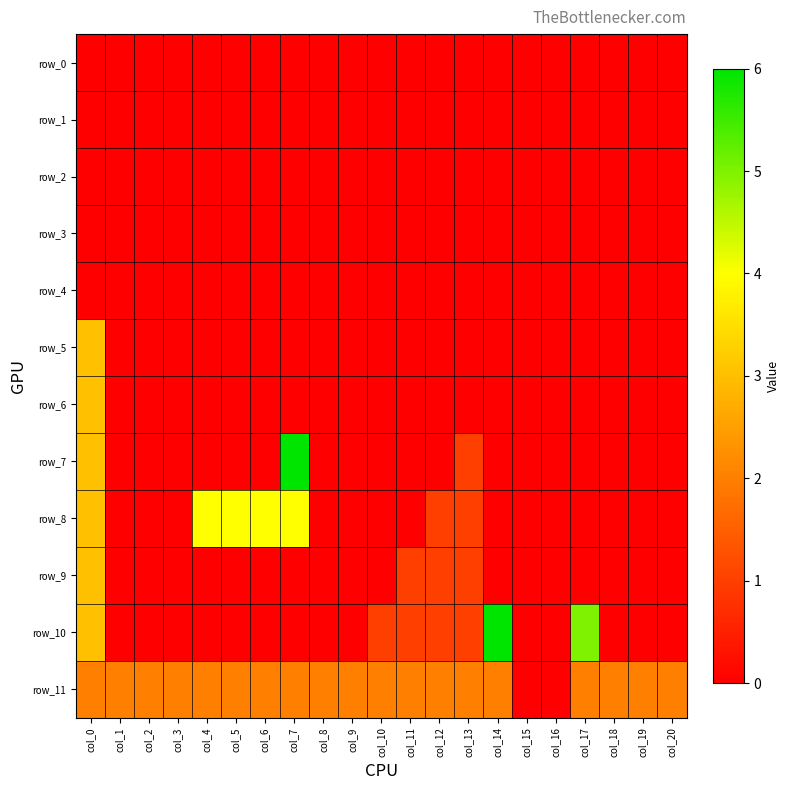

Reading right to left, list all the values displayed in this chart.

row_0: col_20=0	col_19=0	col_18=0	col_17=0	col_16=0	col_15=0	col_14=0	col_13=0	col_12=0	col_11=0	col_10=0	col_9=0	col_8=0	col_7=0	col_6=0	col_5=0	col_4=0	col_3=0	col_2=0	col_1=0	col_0=0
row_1: col_20=0	col_19=0	col_18=0	col_17=0	col_16=0	col_15=0	col_14=0	col_13=0	col_12=0	col_11=0	col_10=0	col_9=0	col_8=0	col_7=0	col_6=0	col_5=0	col_4=0	col_3=0	col_2=0	col_1=0	col_0=0
row_2: col_20=0	col_19=0	col_18=0	col_17=0	col_16=0	col_15=0	col_14=0	col_13=0	col_12=0	col_11=0	col_10=0	col_9=0	col_8=0	col_7=0	col_6=0	col_5=0	col_4=0	col_3=0	col_2=0	col_1=0	col_0=0
row_3: col_20=0	col_19=0	col_18=0	col_17=0	col_16=0	col_15=0	col_14=0	col_13=0	col_12=0	col_11=0	col_10=0	col_9=0	col_8=0	col_7=0	col_6=0	col_5=0	col_4=0	col_3=0	col_2=0	col_1=0	col_0=0
row_4: col_20=0	col_19=0	col_18=0	col_17=0	col_16=0	col_15=0	col_14=0	col_13=0	col_12=0	col_11=0	col_10=0	col_9=0	col_8=0	col_7=0	col_6=0	col_5=0	col_4=0	col_3=0	col_2=0	col_1=0	col_0=0
row_5: col_20=0	col_19=0	col_18=0	col_17=0	col_16=0	col_15=0	col_14=0	col_13=0	col_12=0	col_11=0	col_10=0	col_9=0	col_8=0	col_7=0	col_6=0	col_5=0	col_4=0	col_3=0	col_2=0	col_1=0	col_0=3
row_6: col_20=0	col_19=0	col_18=0	col_17=0	col_16=0	col_15=0	col_14=0	col_13=0	col_12=0	col_11=0	col_10=0	col_9=0	col_8=0	col_7=0	col_6=0	col_5=0	col_4=0	col_3=0	col_2=0	col_1=0	col_0=3
row_7: col_20=0	col_19=0	col_18=0	col_17=0	col_16=0	col_15=0	col_14=0	col_13=1	col_12=0	col_11=0	col_10=0	col_9=0	col_8=0	col_7=6	col_6=0	col_5=0	col_4=0	col_3=0	col_2=0	col_1=0	col_0=3
row_8: col_20=0	col_19=0	col_18=0	col_17=0	col_16=0	col_15=0	col_14=0	col_13=1	col_12=1	col_11=0	col_10=0	col_9=0	col_8=0	col_7=4	col_6=4	col_5=4	col_4=4	col_3=0	col_2=0	col_1=0	col_0=3
row_9: col_20=0	col_19=0	col_18=0	col_17=0	col_16=0	col_15=0	col_14=0	col_13=1	col_12=1	col_11=1	col_10=0	col_9=0	col_8=0	col_7=0	col_6=0	col_5=0	col_4=0	col_3=0	col_2=0	col_1=0	col_0=3
row_10: col_20=0	col_19=0	col_18=0	col_17=5	col_16=0	col_15=0	col_14=6	col_13=1	col_12=1	col_11=1	col_10=1	col_9=0	col_8=0	col_7=0	col_6=0	col_5=0	col_4=0	col_3=0	col_2=0	col_1=0	col_0=3
row_11: col_20=2	col_19=2	col_18=2	col_17=2	col_16=0	col_15=0	col_14=2	col_13=2	col_12=2	col_11=2	col_10=2	col_9=2	col_8=2	col_7=2	col_6=2	col_5=2	col_4=2	col_3=2	col_2=2	col_1=2	col_0=2